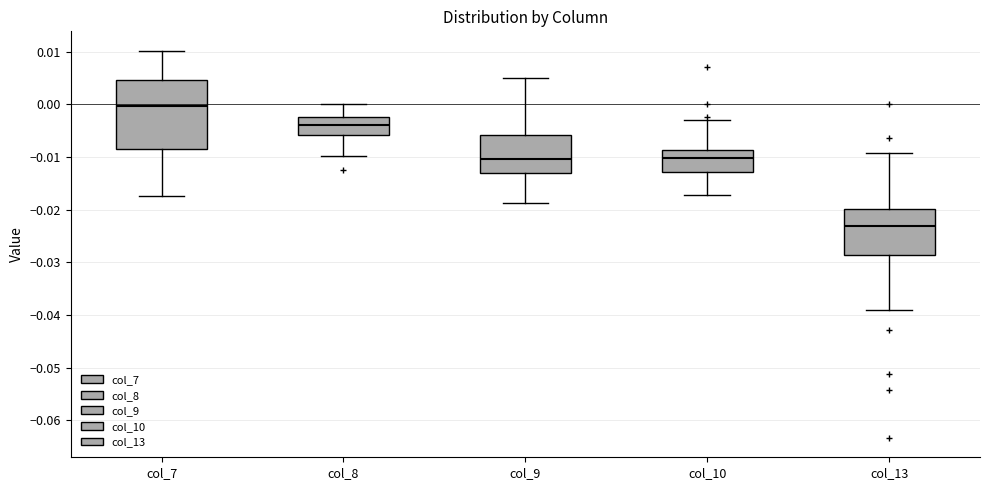

Reading left to right, read every box against the y-axis: the position of its median line, the range the box covers, and the ends of its whiskers. The values are not printed on the chart, so give them approximately, as read against the axis.

col_7: median 0.000, box -0.009 to 0.005, whiskers -0.017 to 0.010
col_8: median -0.004, box -0.006 to -0.002, whiskers -0.010 to 0.000
col_9: median -0.010, box -0.013 to -0.006, whiskers -0.019 to 0.005
col_10: median -0.010, box -0.013 to -0.009, whiskers -0.017 to -0.003
col_13: median -0.023, box -0.029 to -0.020, whiskers -0.039 to -0.009